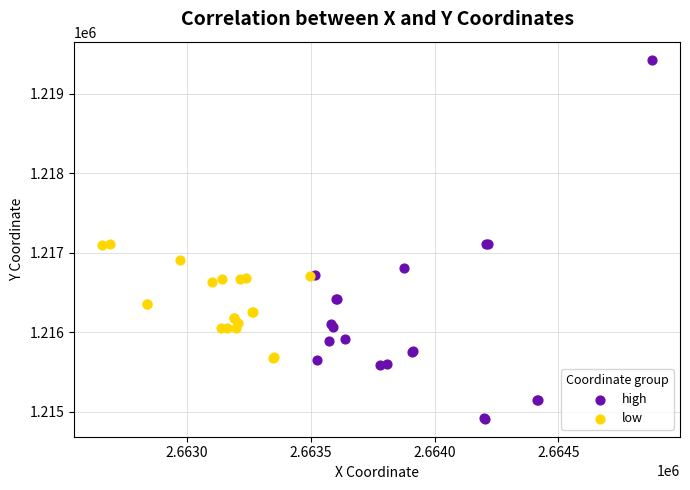

Which series contains the highest Y value?

high